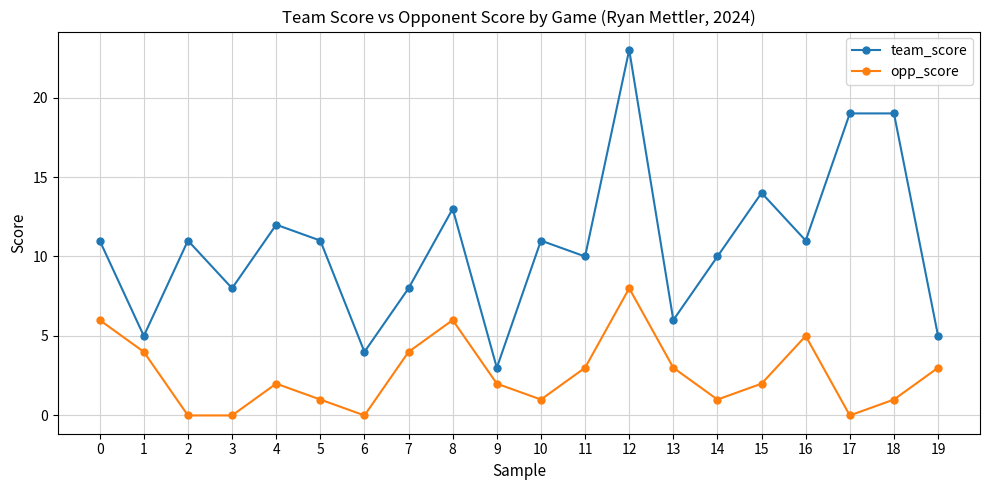

True or false: opp_score and team_score intersect in this chart.

False